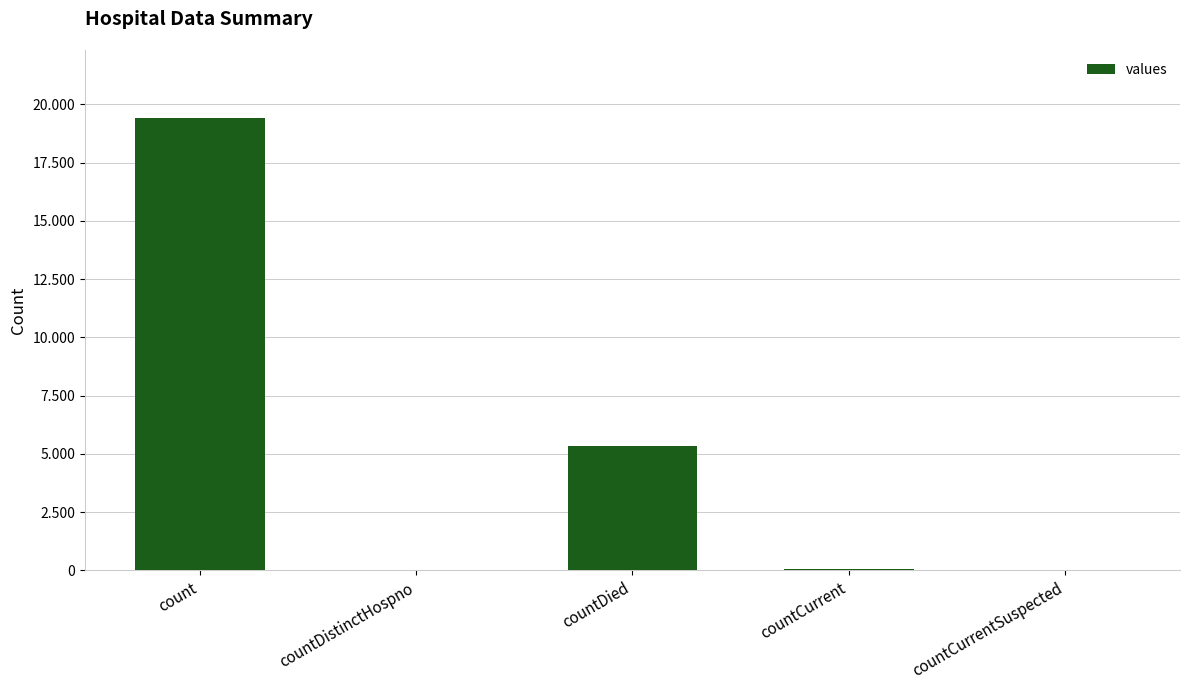

Rank the categories by value from highest to lowest.

count, countDied, countCurrent, countDistinctHospno, countCurrentSuspected